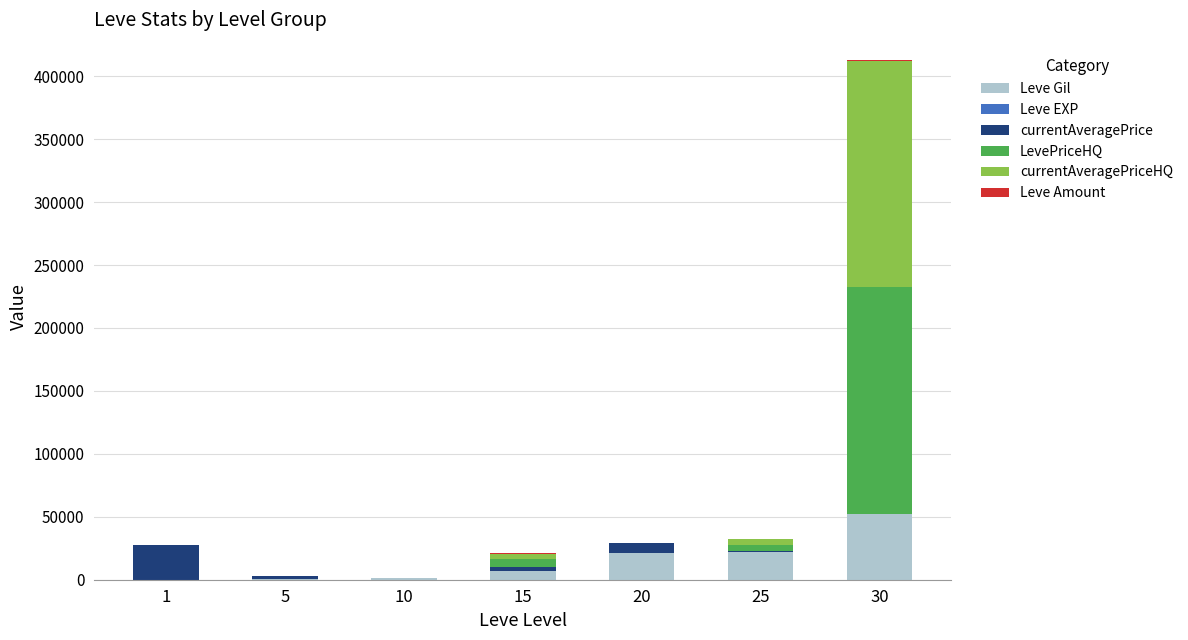

What is the highest value of the Leve Gil series?

52220